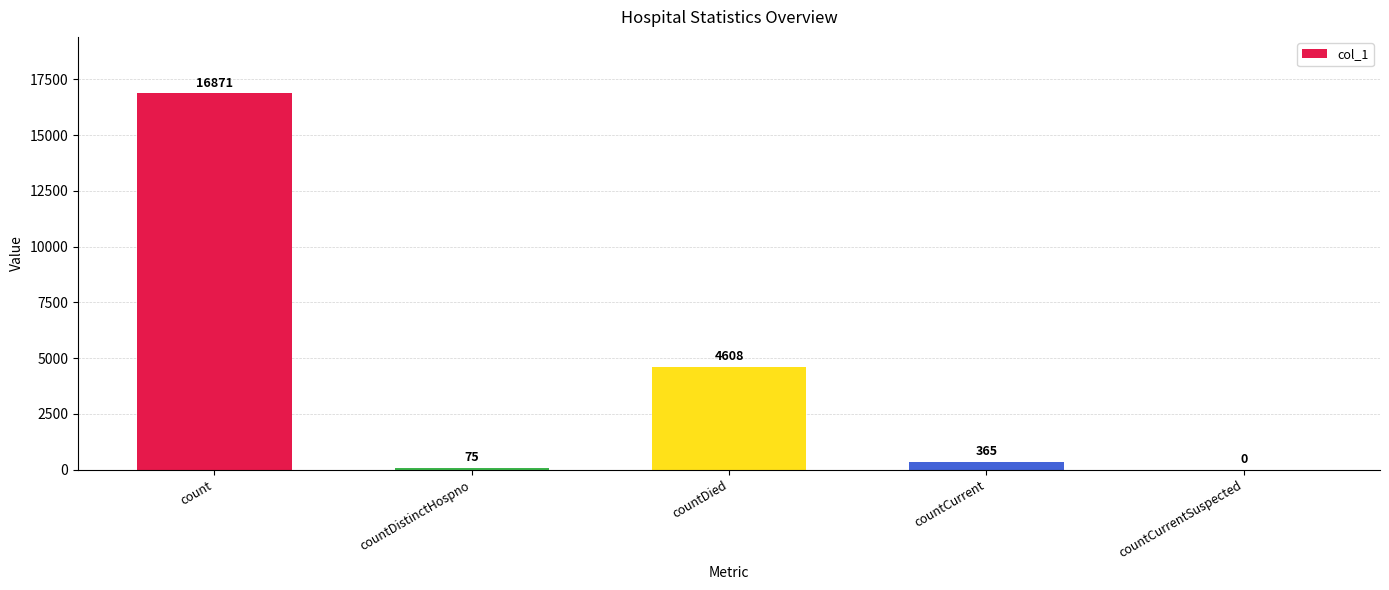

Reading left to right, extract all data points from this chart.

16871	75	4608	365	0